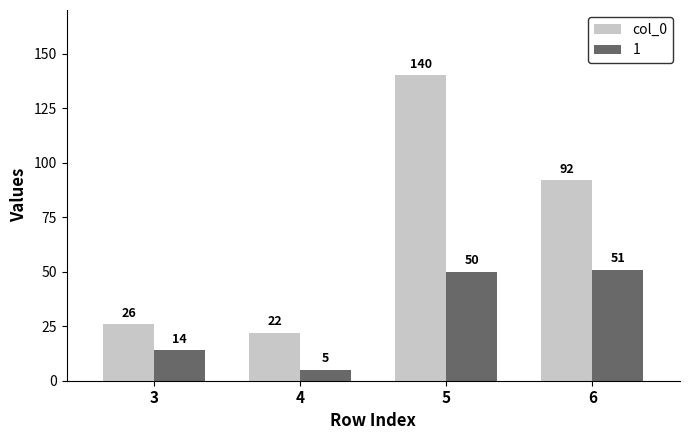

How many bars are there in total?

8